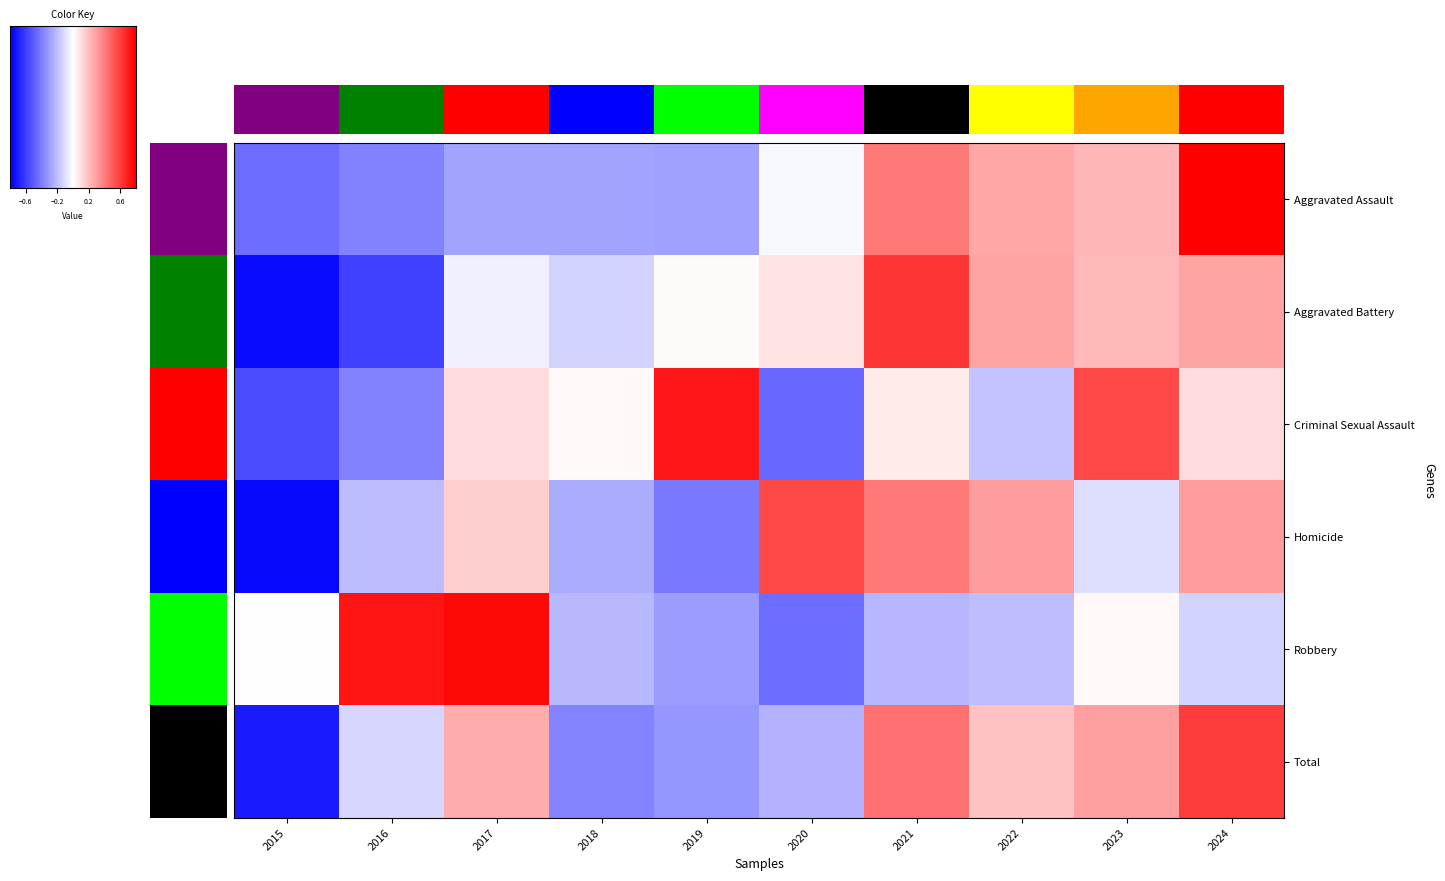

Reading left to right, extract all data points from this chart.

Aggravated Assault: 2015=-1.2	2016=-1.0	2017=-0.7	2018=-0.7	2019=-0.7	2020=-0.1	2021=1.0	2022=0.7	2023=0.6	2024=2.0
Aggravated Battery: 2015=-1.9	2016=-1.5	2017=-0.1	2018=-0.3	2019=0.0	2020=0.2	2021=1.6	2022=0.7	2023=0.6	2024=0.7
Criminal Sexual Assault: 2015=-1.4	2016=-1.0	2017=0.3	2018=0.1	2019=1.8	2020=-1.2	2021=0.2	2022=-0.5	2023=1.4	2024=0.3
Homicide: 2015=-1.9	2016=-0.5	2017=0.4	2018=-0.6	2019=-1.0	2020=1.4	2021=1.0	2022=0.8	2023=-0.3	2024=0.8
Robbery: 2015=0.0	2016=1.8	2017=1.9	2018=-0.5	2019=-0.8	2020=-1.1	2021=-0.6	2022=-0.5	2023=0.1	2024=-0.3
Total: 2015=-1.8	2016=-0.3	2017=0.7	2018=-1.0	2019=-0.8	2020=-0.6	2021=1.1	2022=0.5	2023=0.7	2024=1.5